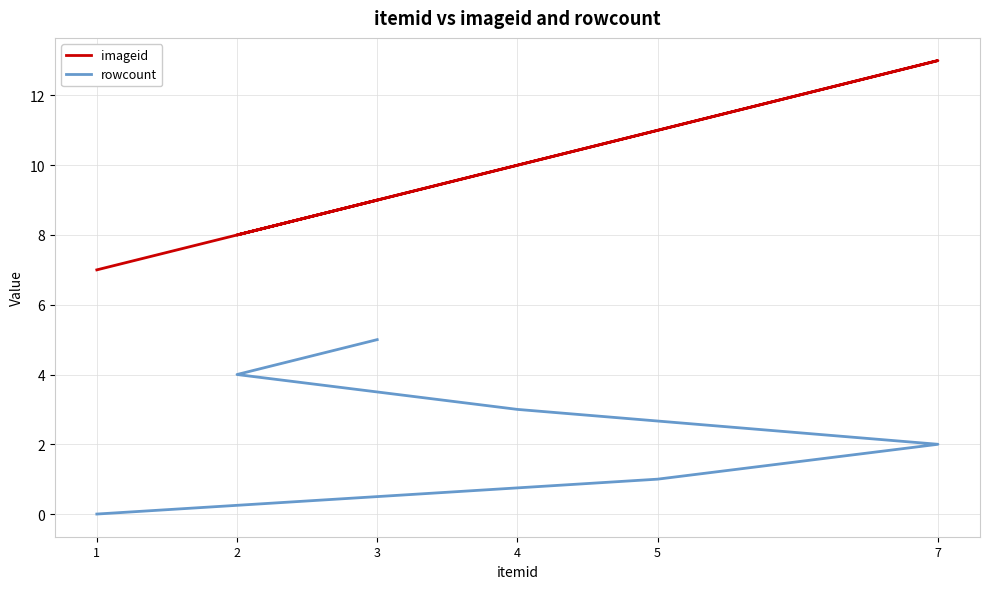

What is the difference between the second highest and second lowest values in the imageid series?

3